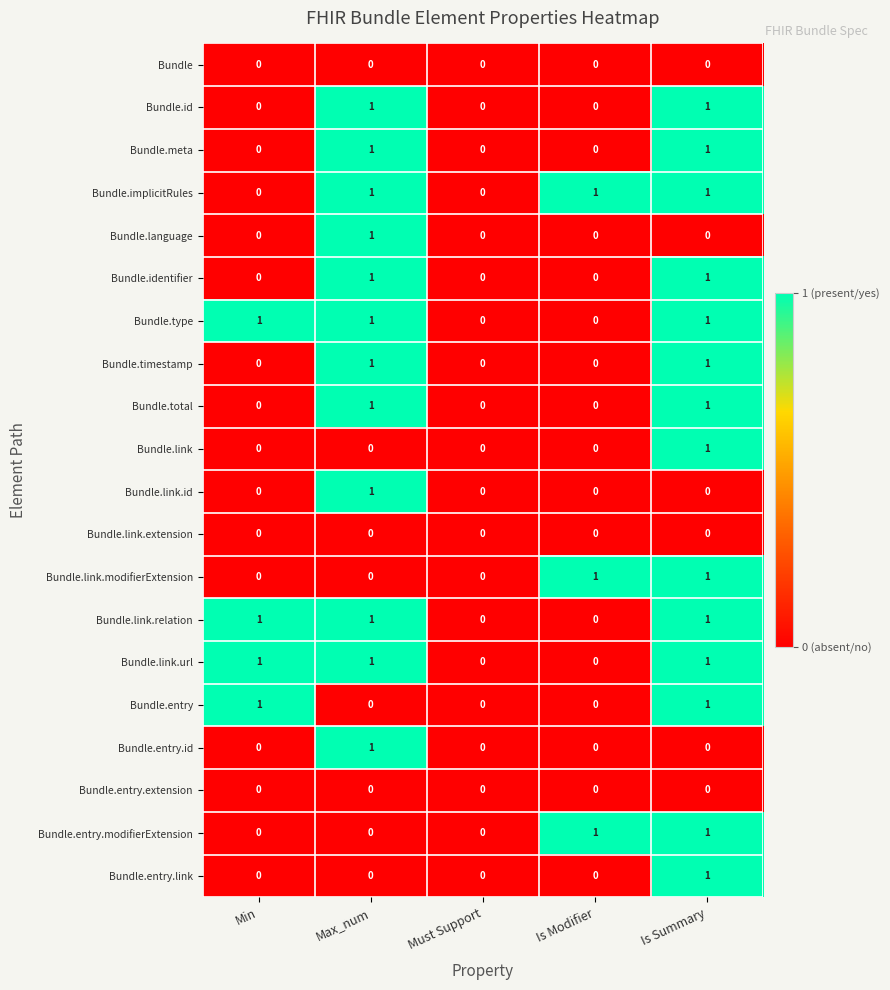

Is it true that Bundle.link.extension equals 0 at Must Support?

True